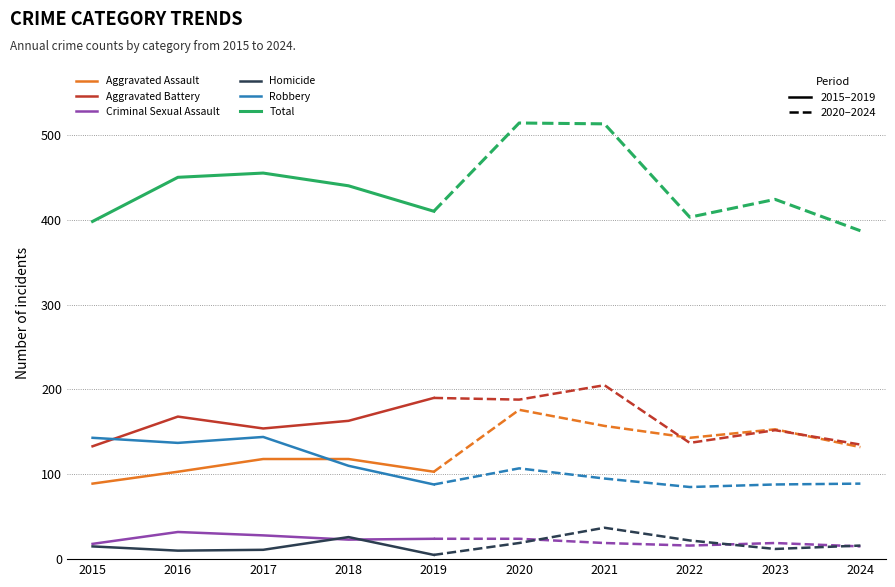

What is the value of the Robbery point at the 1st from the left?

143